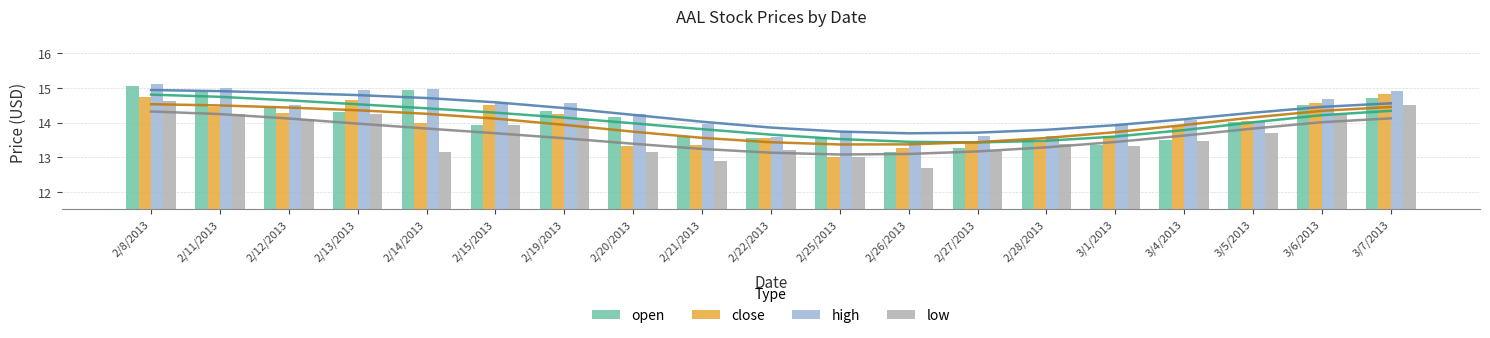

At which category does the chart reach its minimum across all series?

2/26/2013